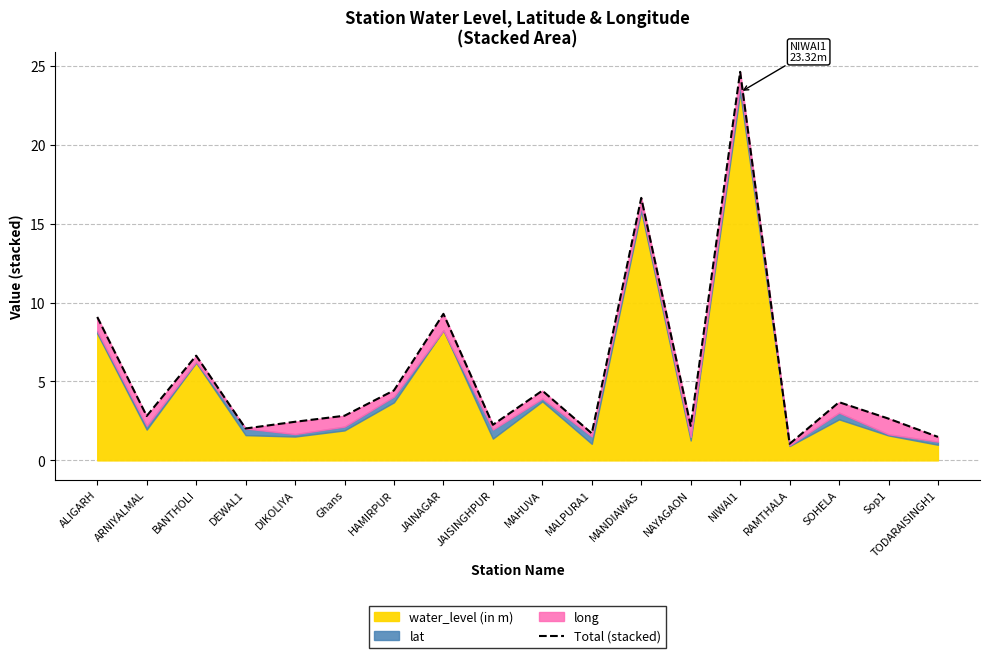

Read the value at JAISINGHPUR.

2.3